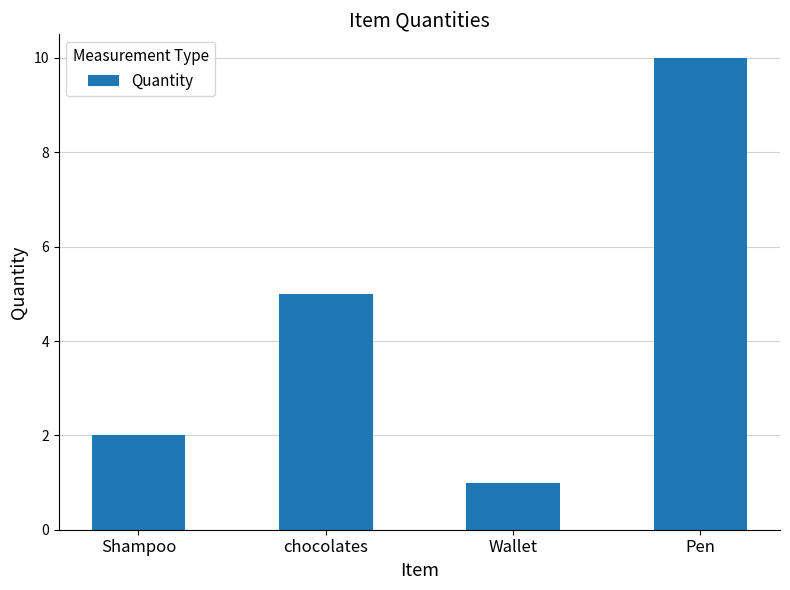

Approximately how many times larger is the value at Wallet compared to chocolates?

0.2